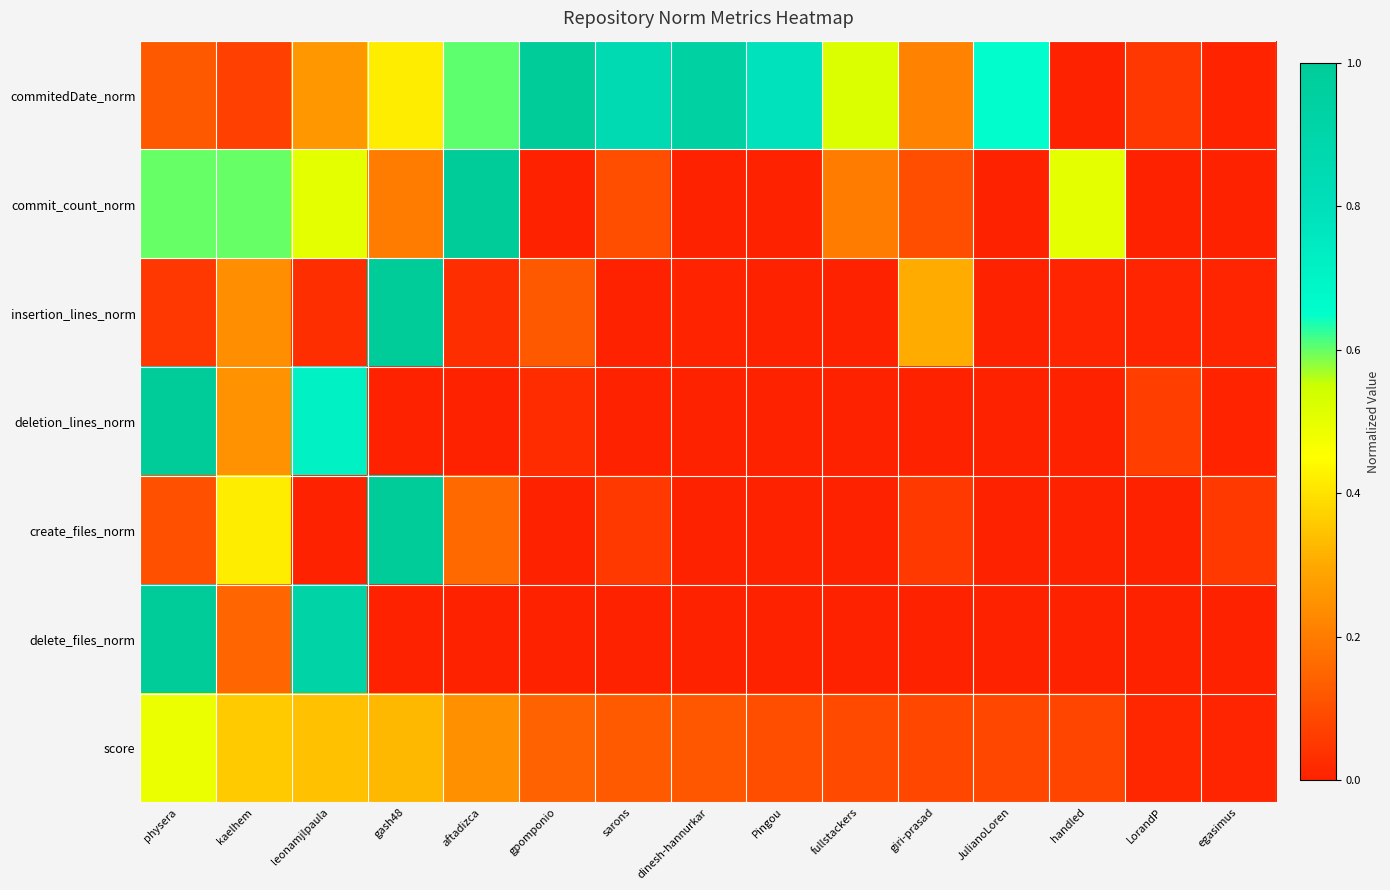

Which series has the largest total across all categories?

commitedDate_norm